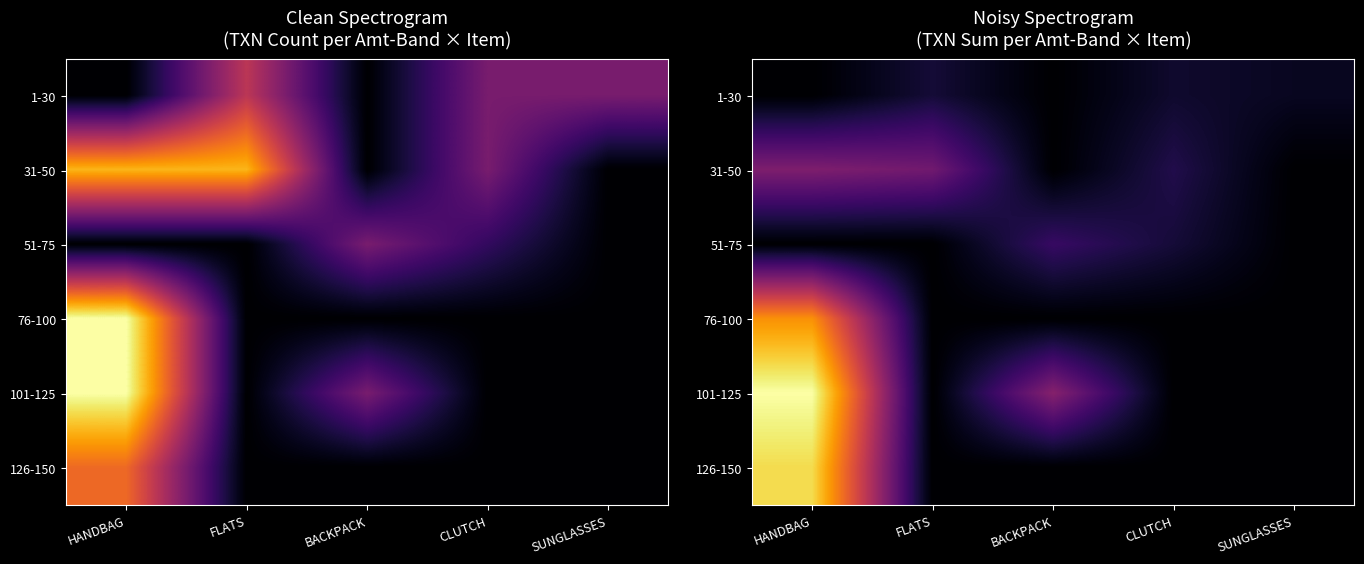

Between HANDBAG and BACKPACK, which series saw the biggest shift?

126-150